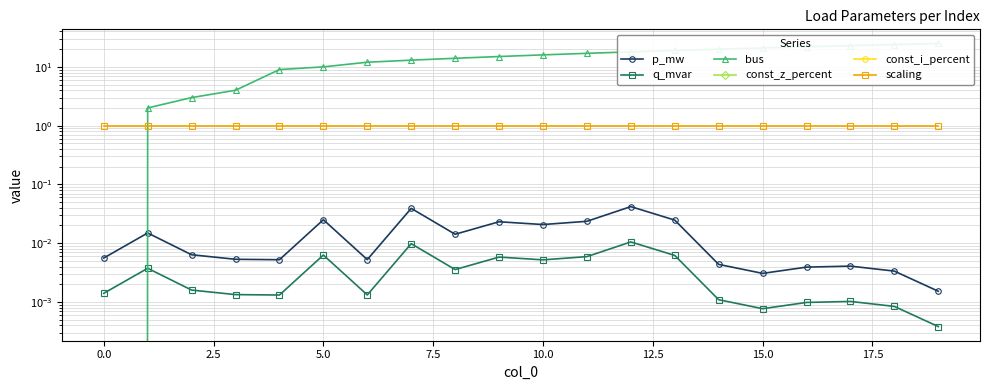

Count the number of categories in the chart.

20